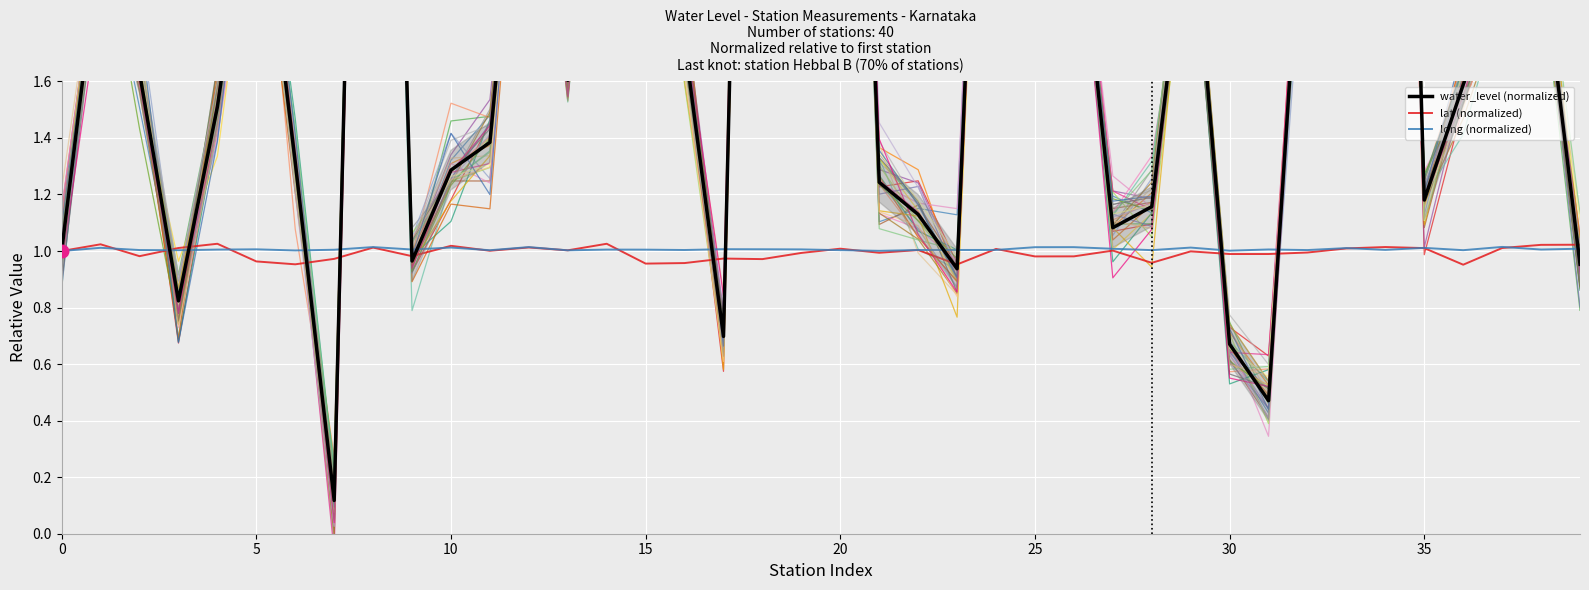

Count the number of data series in this chart.

3